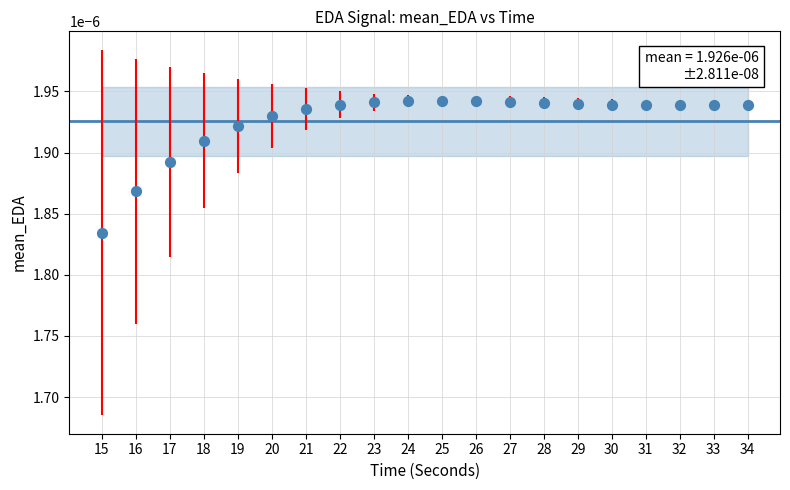

What is the range of X values (max minus min)?

19.0